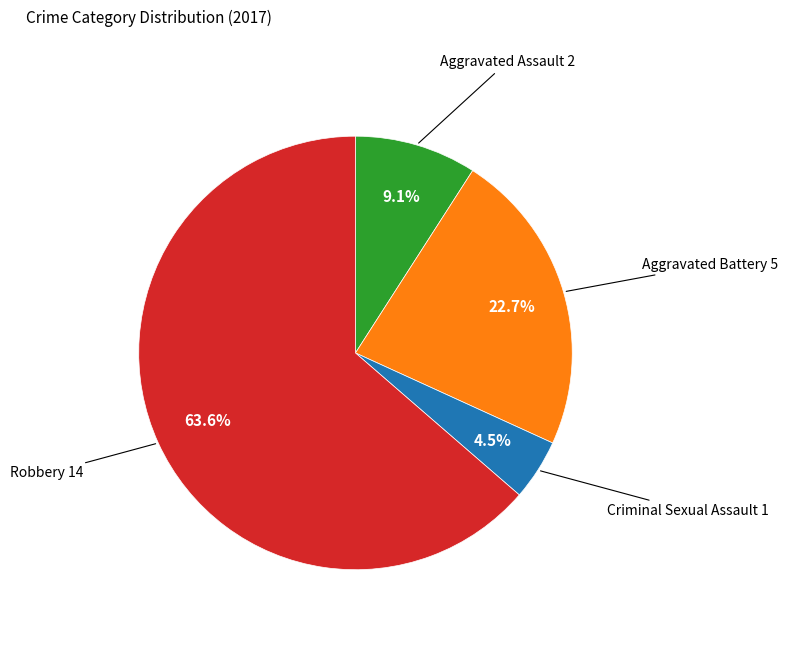

How many slices are in this pie chart?

4